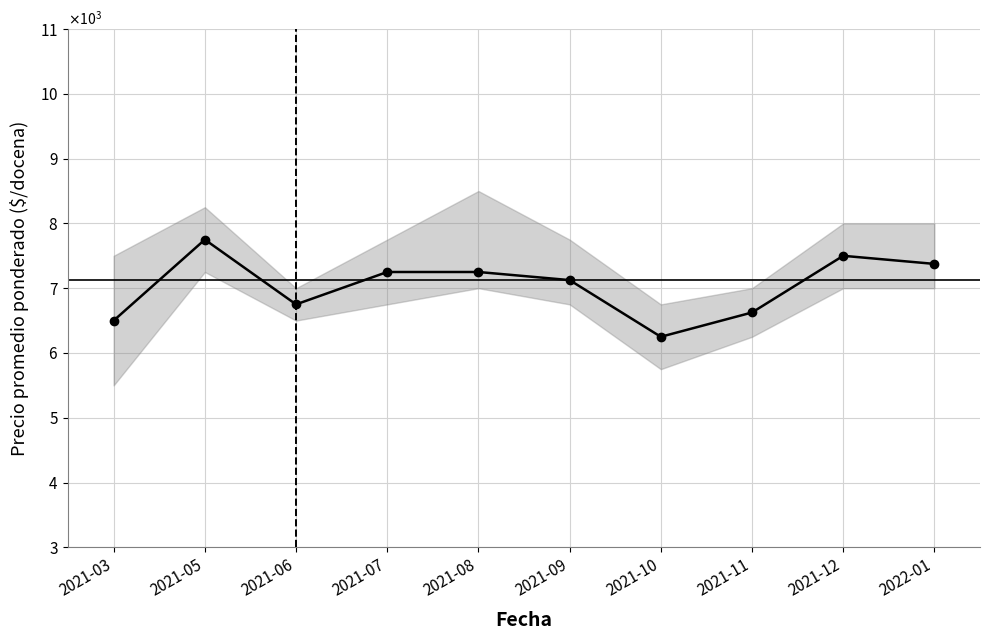

What is the average value?

7038